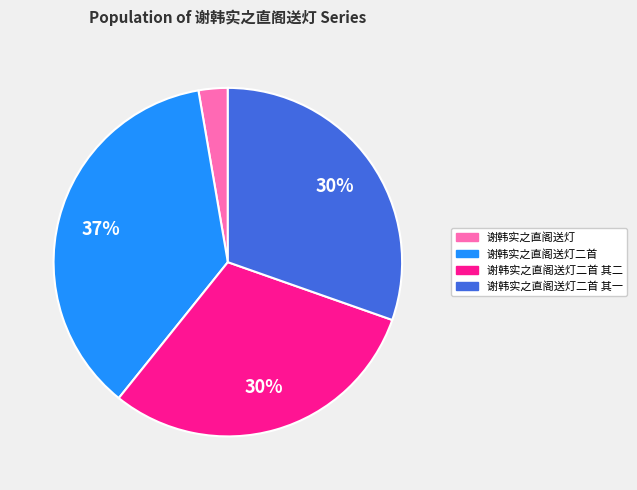

To the nearest percent, what is the average slice percentage?

25%